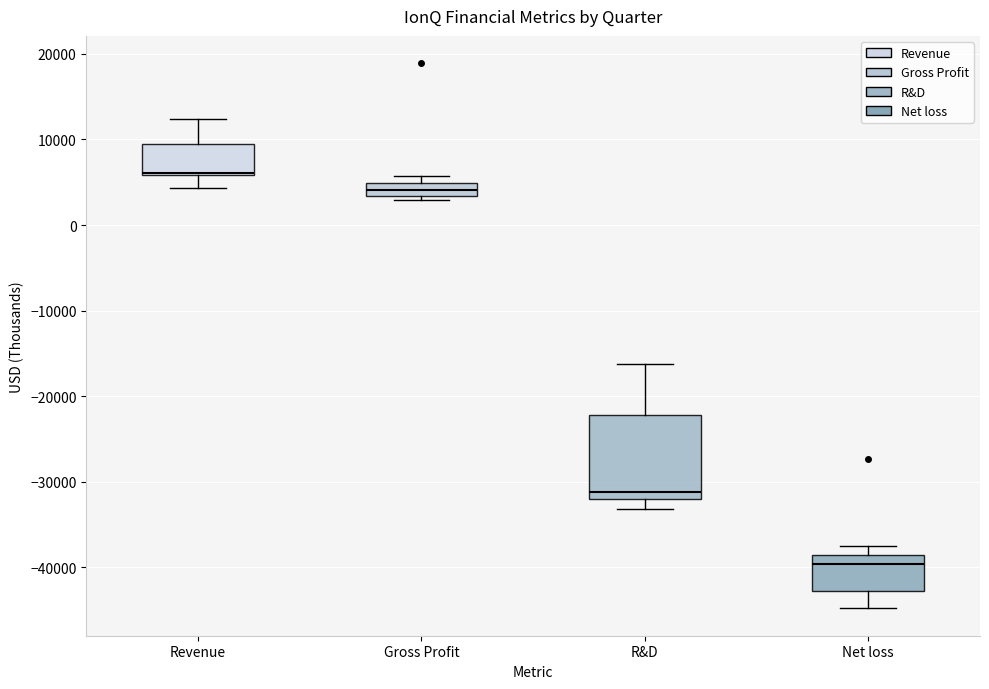

Reading left to right, read every box against the y-axis: the position of its median line, the range the box covers, and the ends of its whiskers. The values are not printed on the chart, so give them approximately, as read against the axis.

Revenue: median 6000 (just above the box's lower edge), box 6000 to 9000, whiskers 4000 to 12000
Gross Profit: median 4000, box 3000 to 5000, whiskers 3000 (just below the box's lower edge) to 6000
R&D: median -31000, box -32000 to -22000, whiskers -33000 to -16000
Net loss: median -40000, box -43000 to -39000, whiskers -45000 to -38000